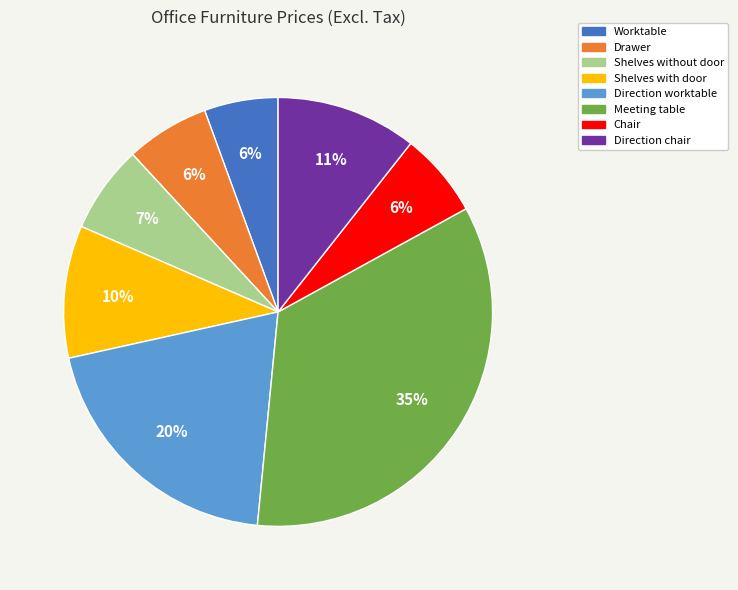

Count the number of slices in the pie.

8